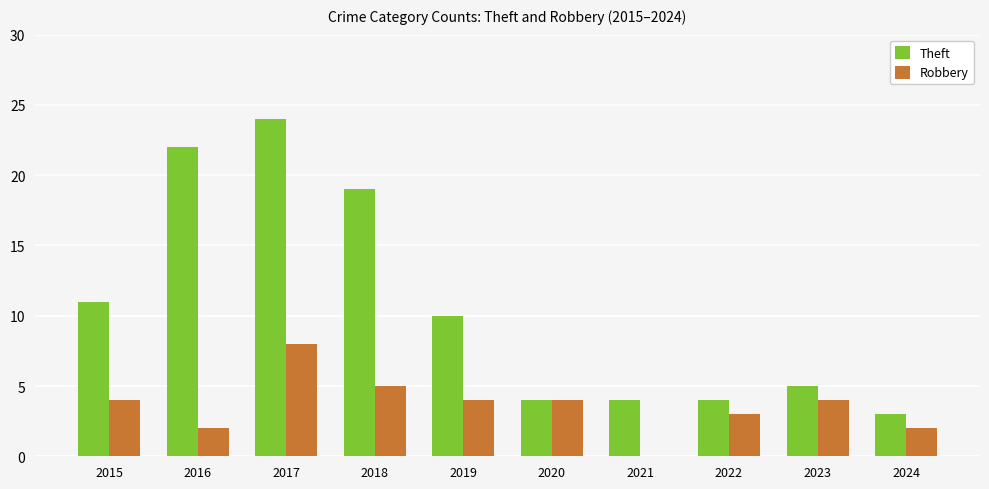

Which series changed the most between 2021 and 2023?

Robbery